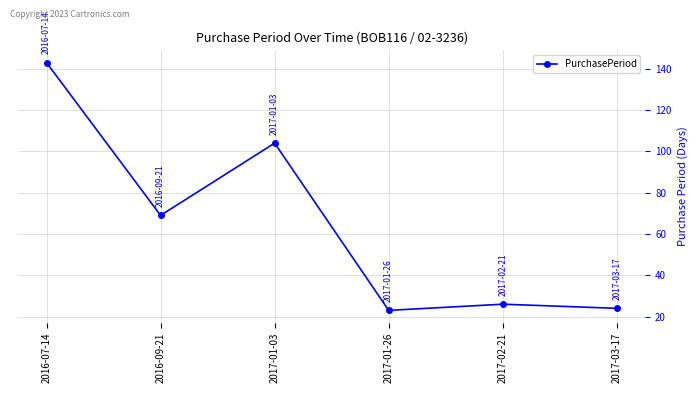

Is it true that the value at 2017-01-03 is 104?

True